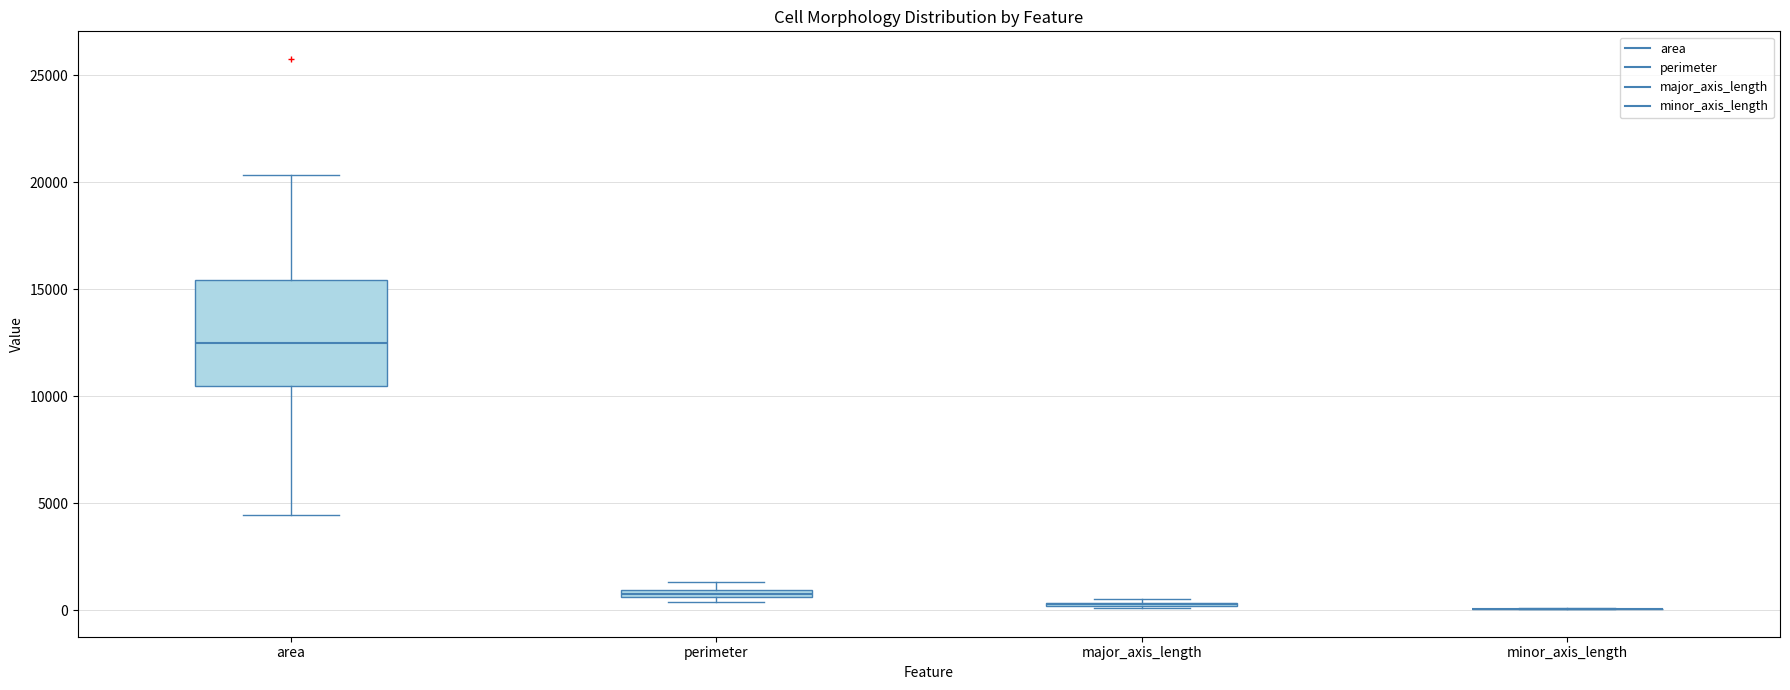

Comparing the boxes themselves (not the whiskers), which one is the tallest?

area